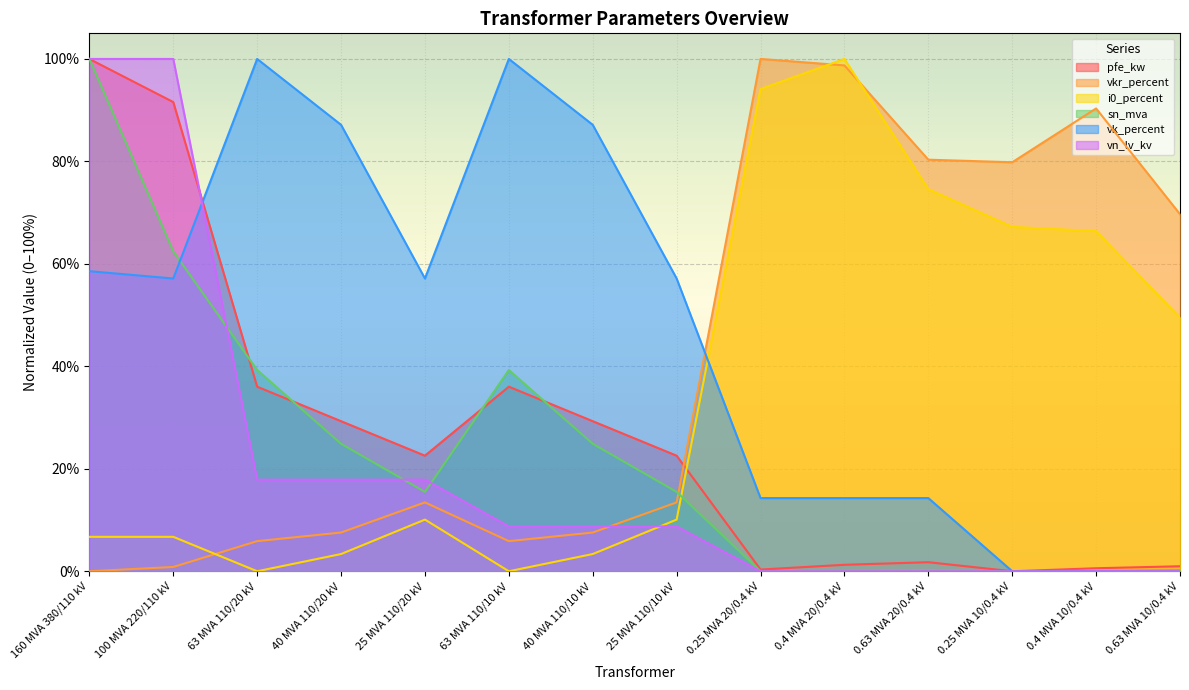

Which label corresponds to the largest value in the chart?

160 MVA 380/110 kV